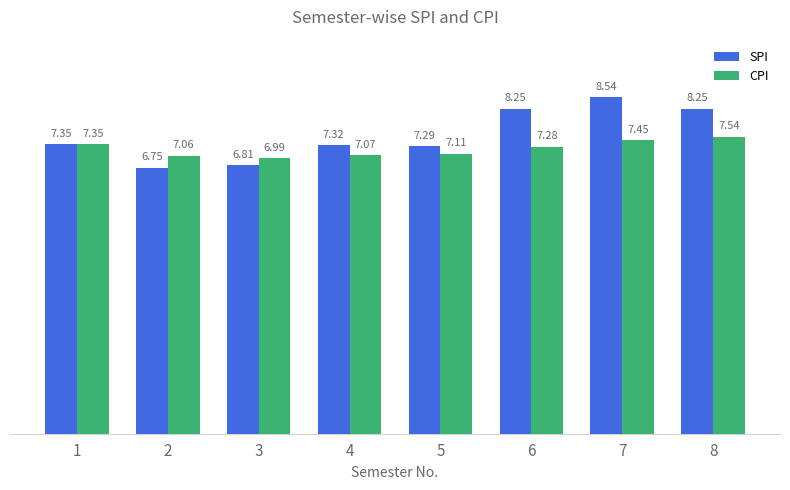

Which series changed the most between 7 and 8?

SPI